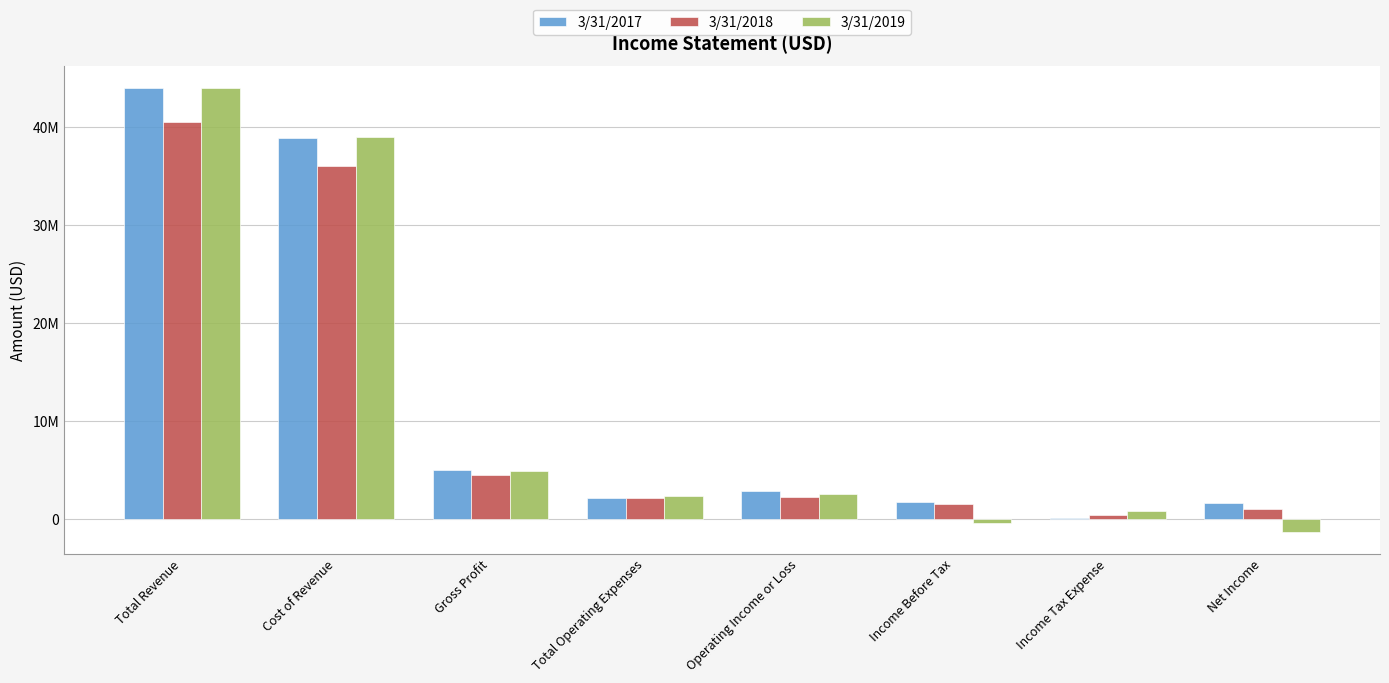

Are the bars horizontal?

No